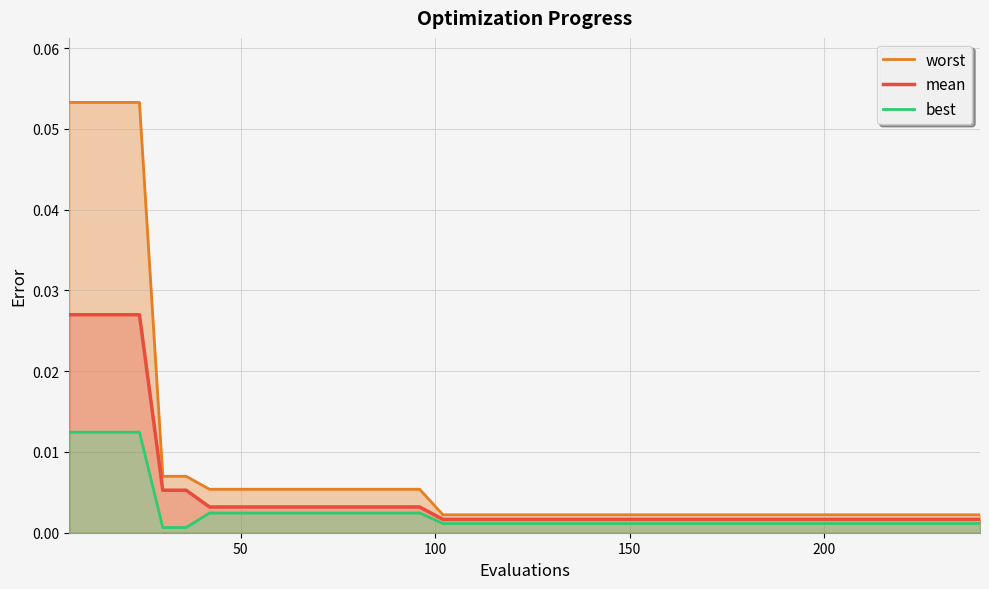

True or false: worst and mean cross at least once.

False